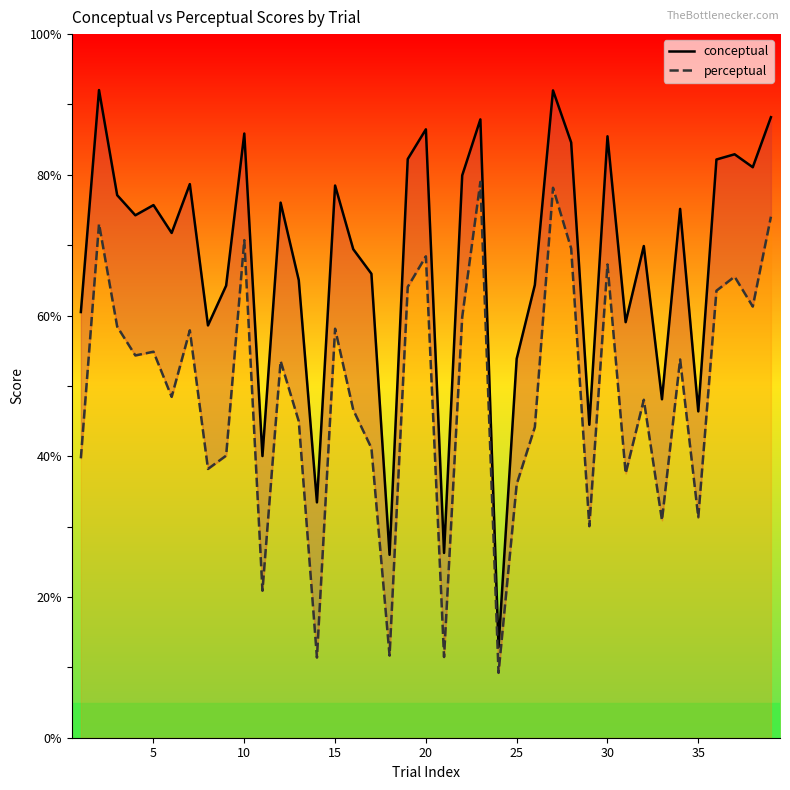

Reading left to right, list all the values displayed in this chart.

conceptual: 60.5	92.0	77.1	74.2	75.7	71.7	78.7	58.6	64.2	85.9	40.0	76.0	65.0	33.5	78.5	69.4	65.9	26.0	82.2	86.5	26.3	79.9	87.9	12.9	53.9	64.3	92.0	84.6	44.5	85.5	59.1	69.9	48.1	75.2	46.4	82.2	82.9	81.1	88.2
perceptual: 39.7	73.0	58.4	54.3	54.9	48.4	57.9	38.2	40.1	70.7	20.9	53.5	45.0	11.4	58.1	46.6	41.2	11.7	64.1	68.4	11.5	59.8	79.0	9.2	36.0	44.1	78.2	69.5	30.1	67.3	37.6	48.0	30.9	53.8	31.3	63.5	65.5	61.3	74.0